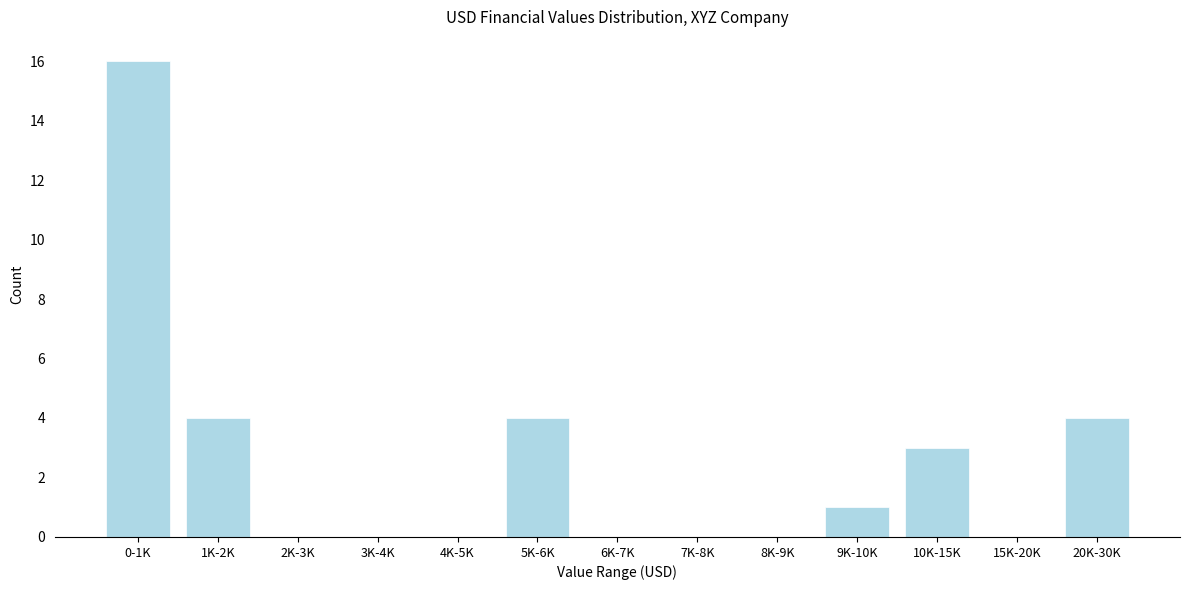

Reading left to right, what are all the values shown in this chart?

0-1K=16	1K-2K=4	2K-3K=0	3K-4K=0	4K-5K=0	5K-6K=4	6K-7K=0	7K-8K=0	8K-9K=0	9K-10K=1	10K-15K=3	15K-20K=0	20K-30K=4